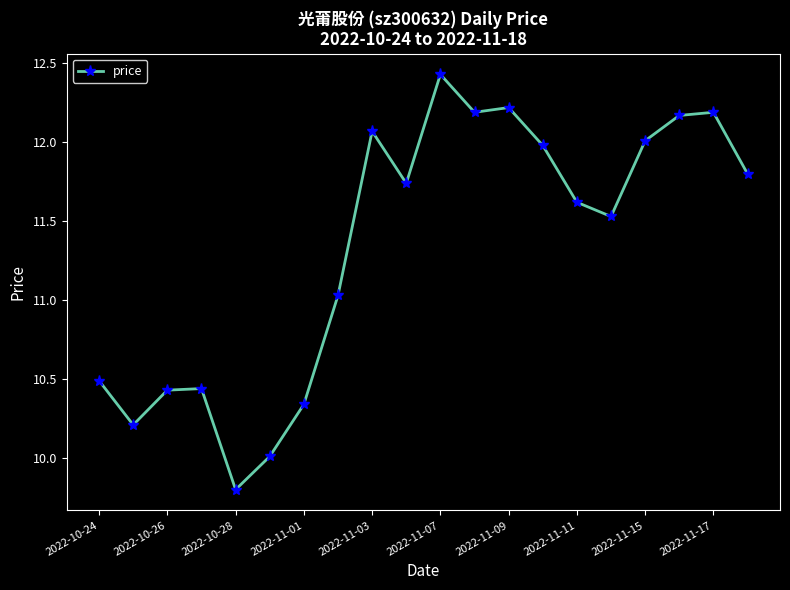

What is the smallest value displayed?

9.8